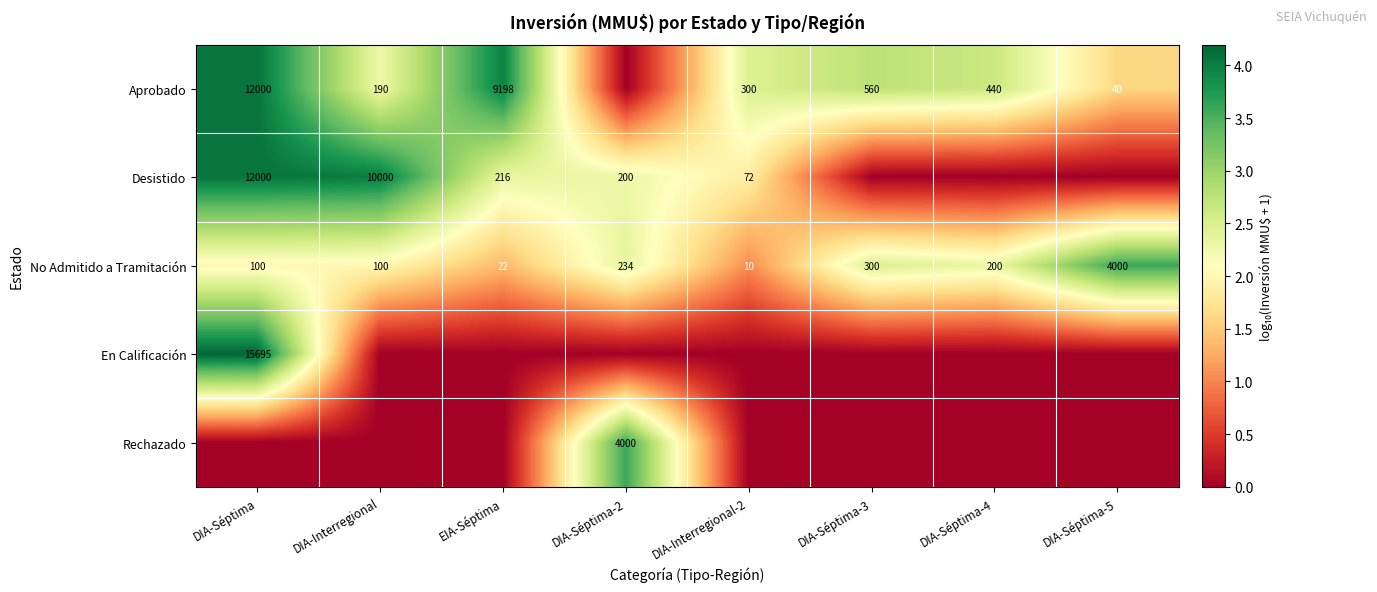

Is the value of Aprobado at DIA-Séptima-5 greater than the value of No Admitido a Tramitación at DIA-Interregional-2?

Yes